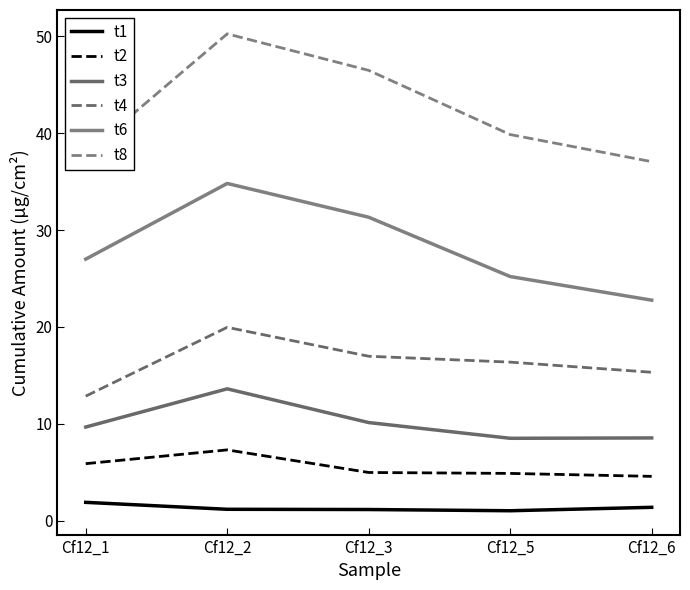

Where is t3 nearest to the value 11?

Cf12_3